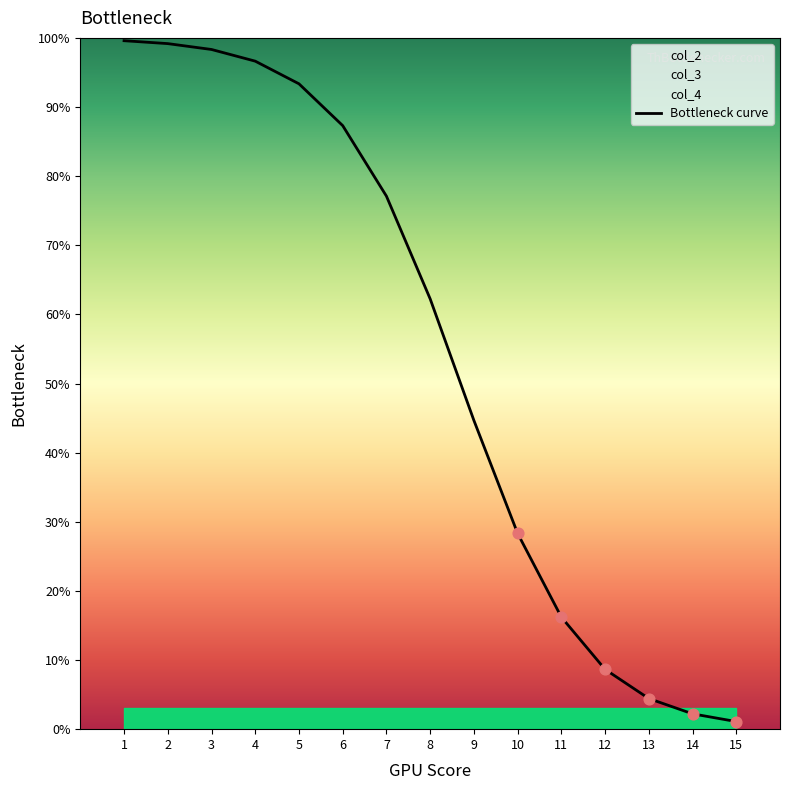

What is the ratio of the value at 11 to the value at 2?

0.2